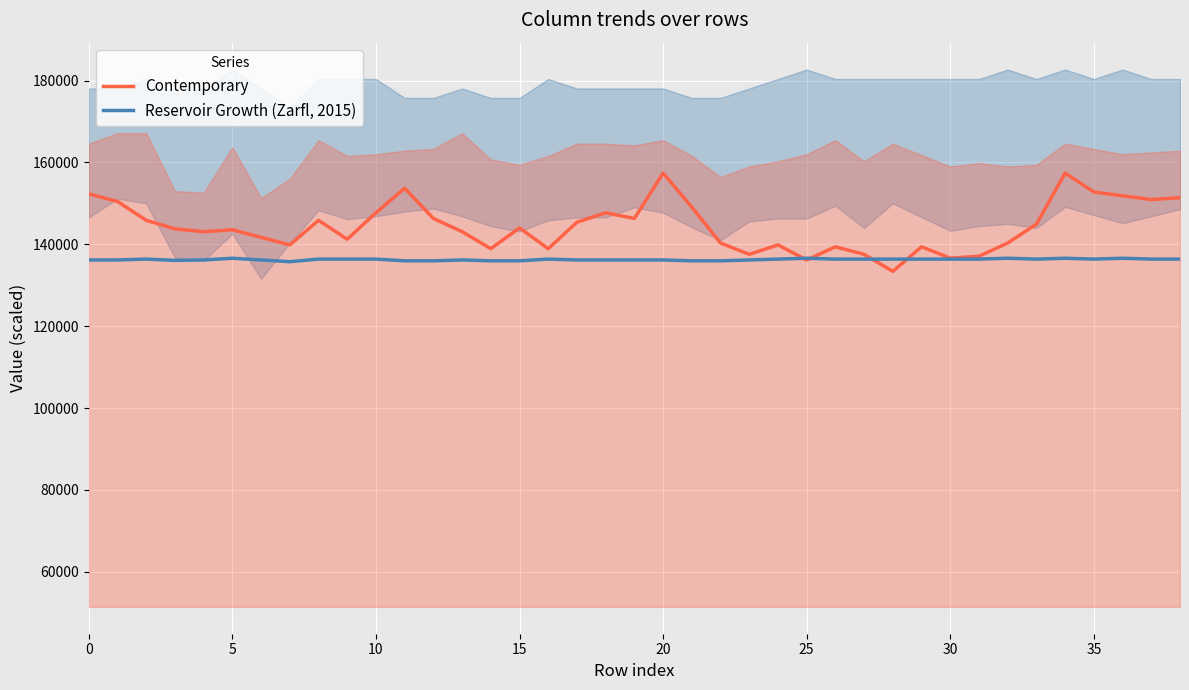

How many values in the Reservoir Growth (Zarfl, 2015) series exceed 136380?

5